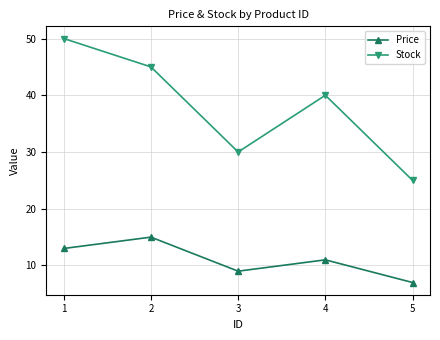

What is the difference between the maximum and second lowest values in the Price series?

6.0